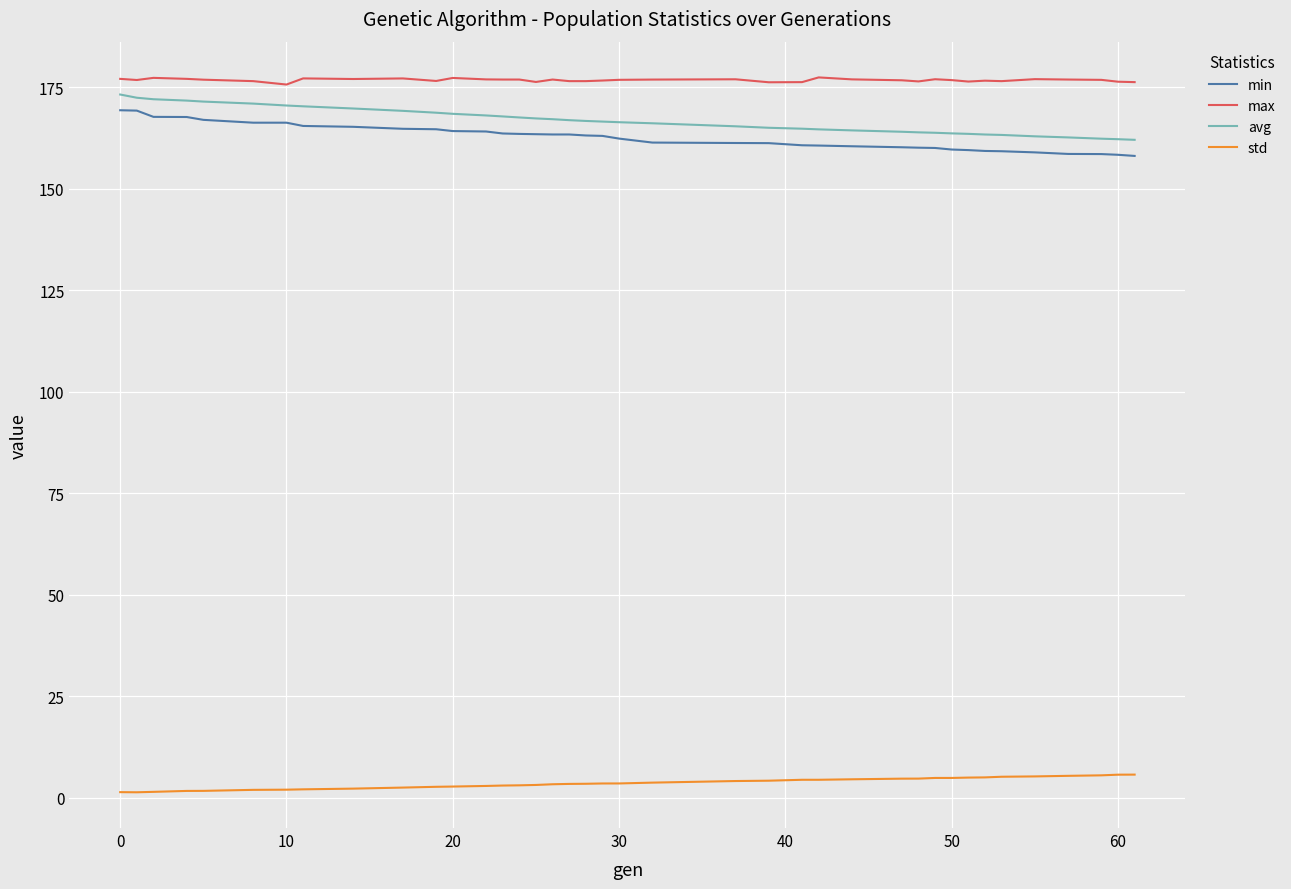

What is the maximum value for max?

177.5